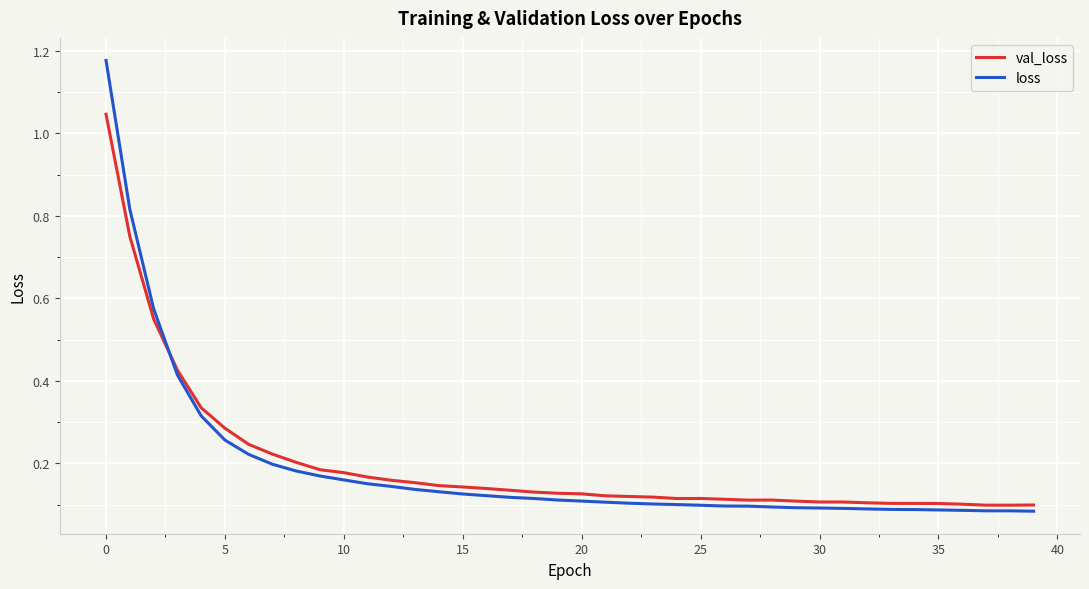

What are all the series names shown in the legend?

val_loss, loss